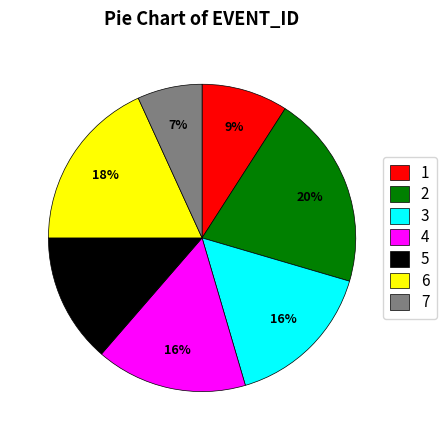

What is the ratio of the value at 6 to the value at 2?

0.9